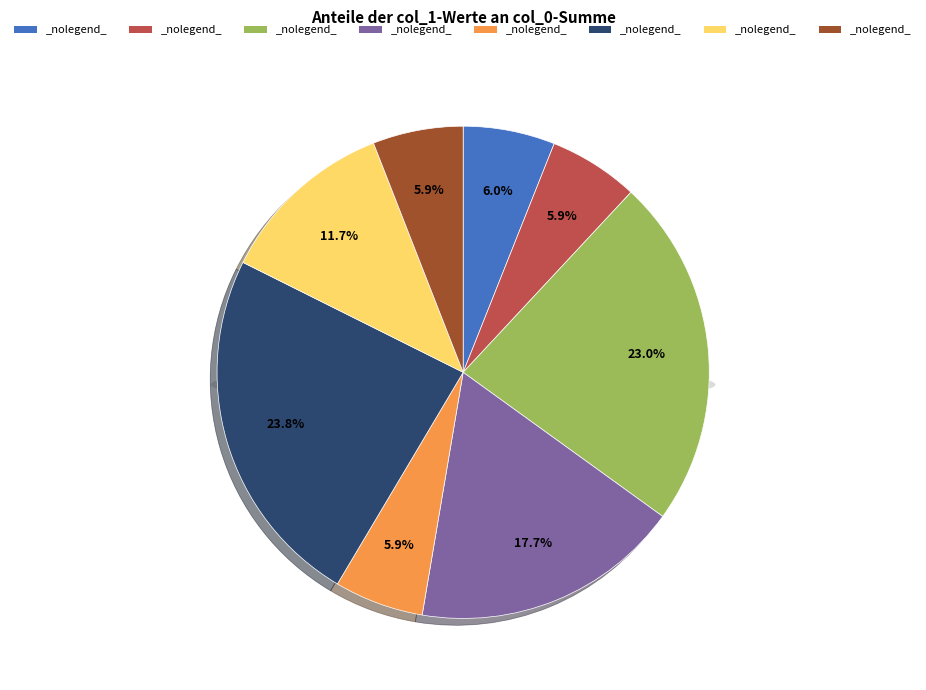

True or false: 8 accounts for 23% of the total.

True